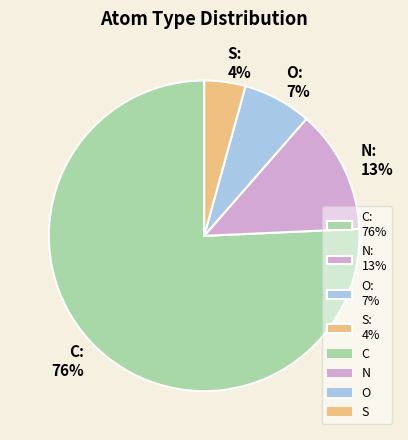

Which category accounts for the majority?

C